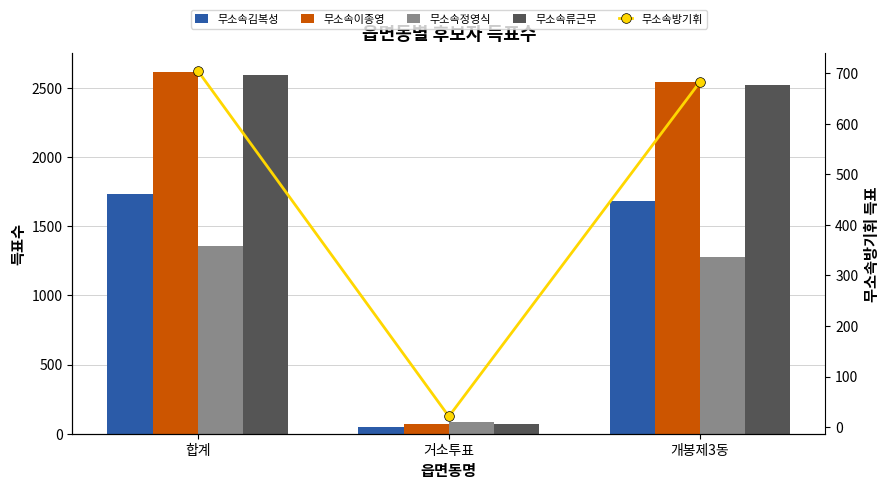

What is the greatest value displayed?

2617